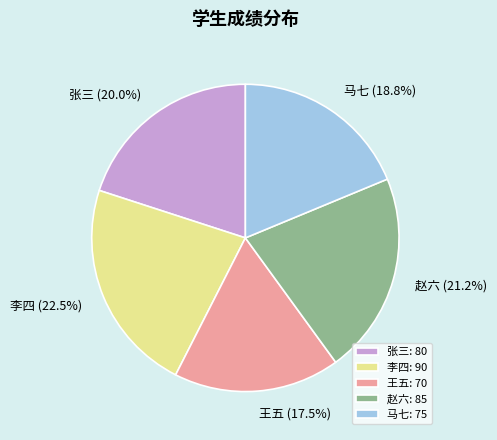

How many slices are in this pie chart?

5